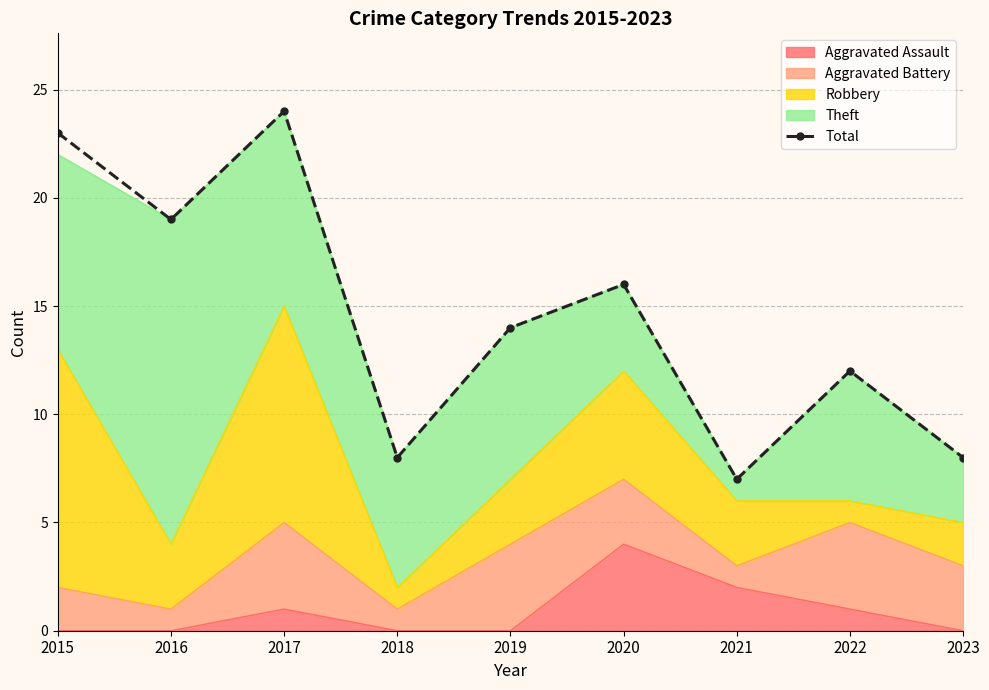

What is the value of the 4th point from the left?

8